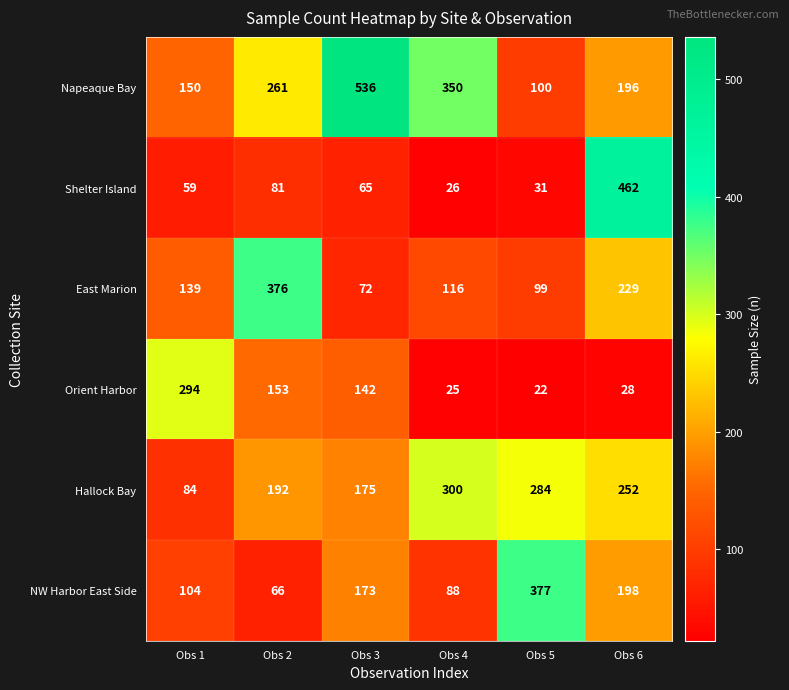

Between Obs 3 and Obs 6, which series saw the biggest shift?

Shelter Island